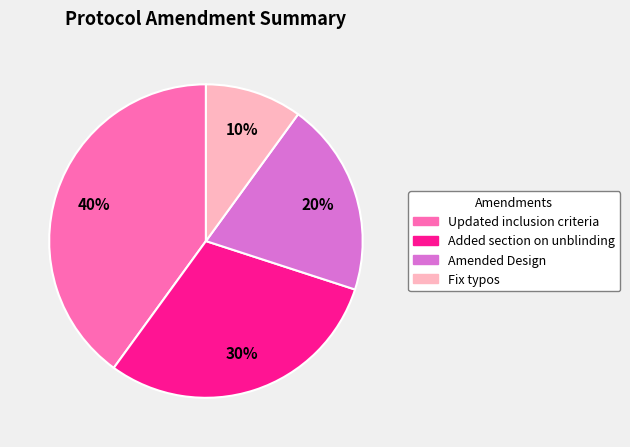

Is it true that Added section on unblinding is 19% of the pie?

False